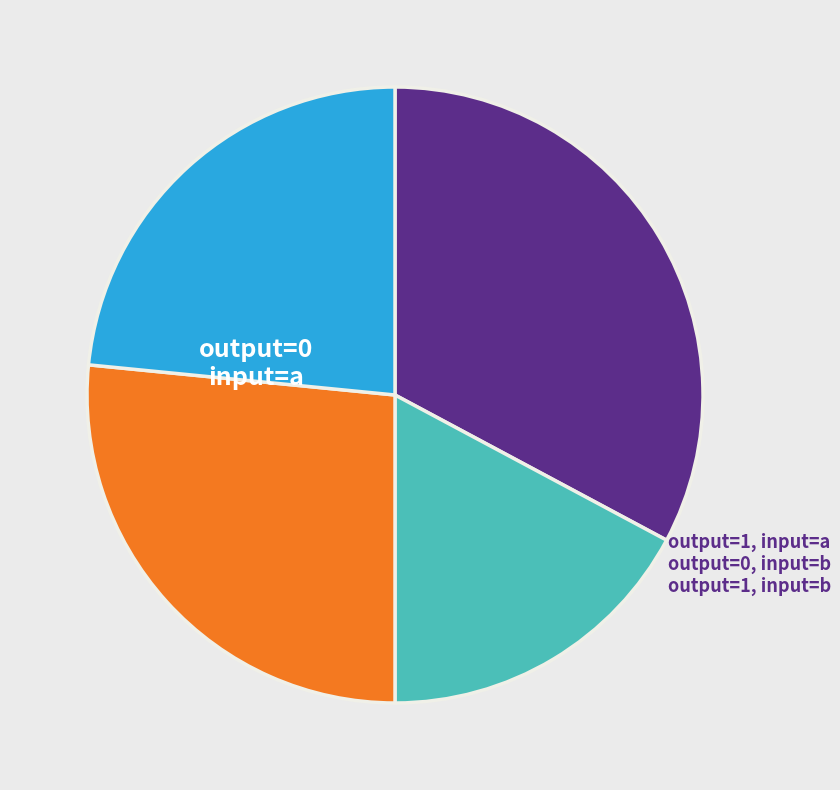

Does any single category account for the majority?

No